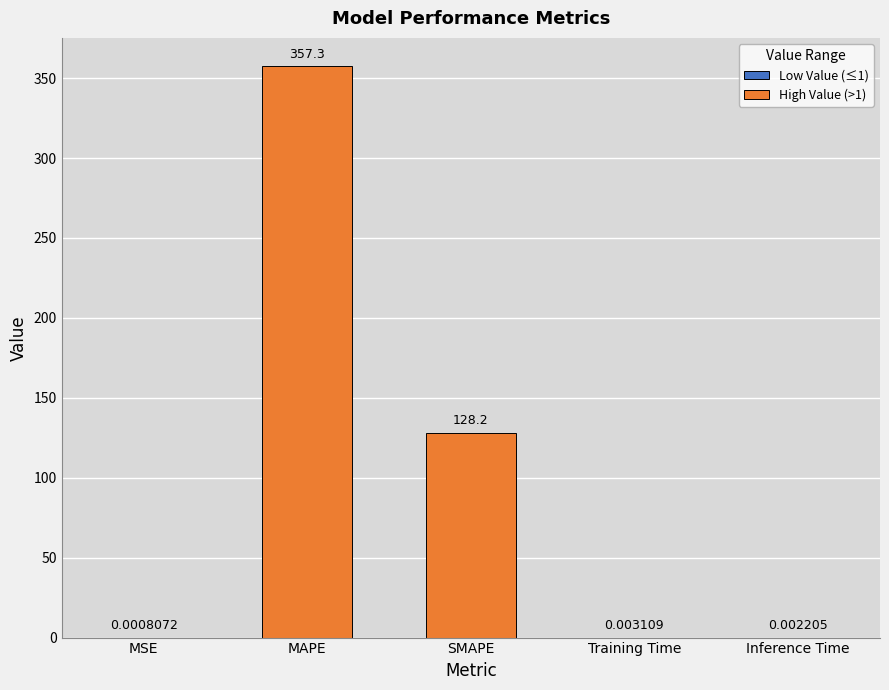

What position from the left is SMAPE?

3